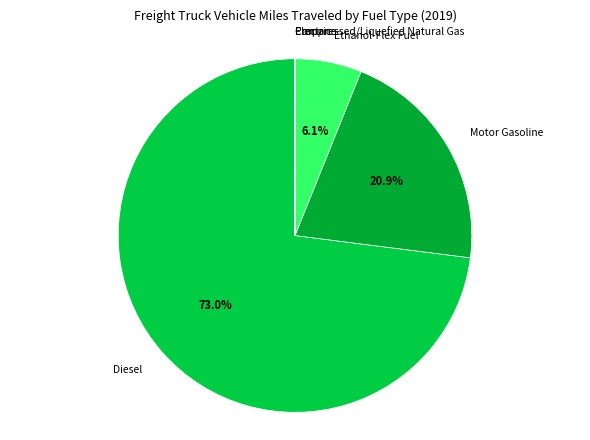

Does Diesel represent more than half of the total?

Yes